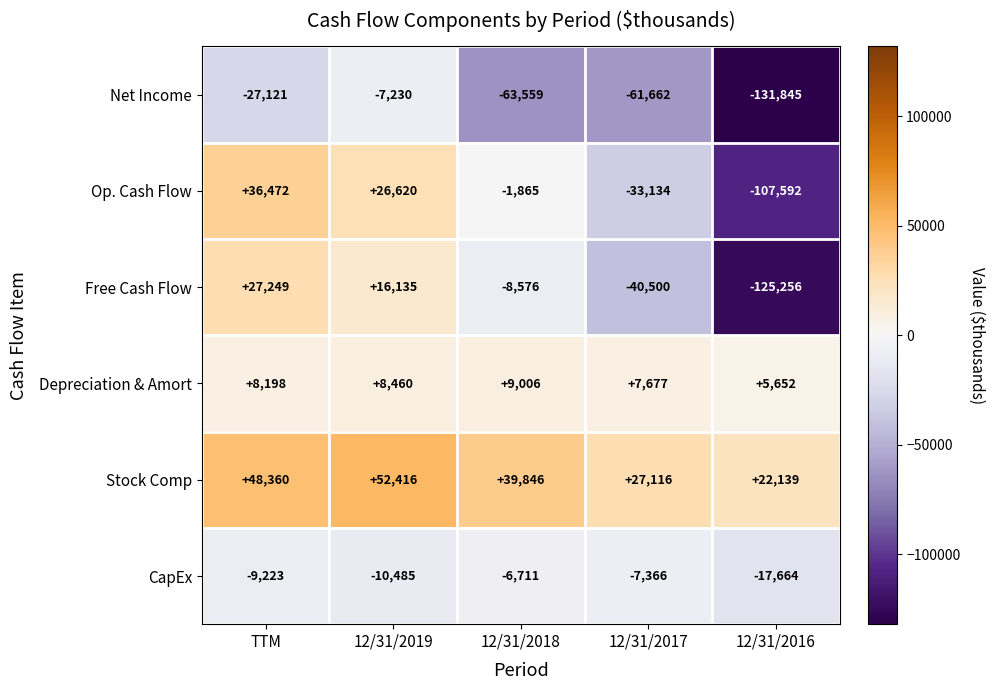

At which category does the chart reach its minimum across all series?

12/31/2016